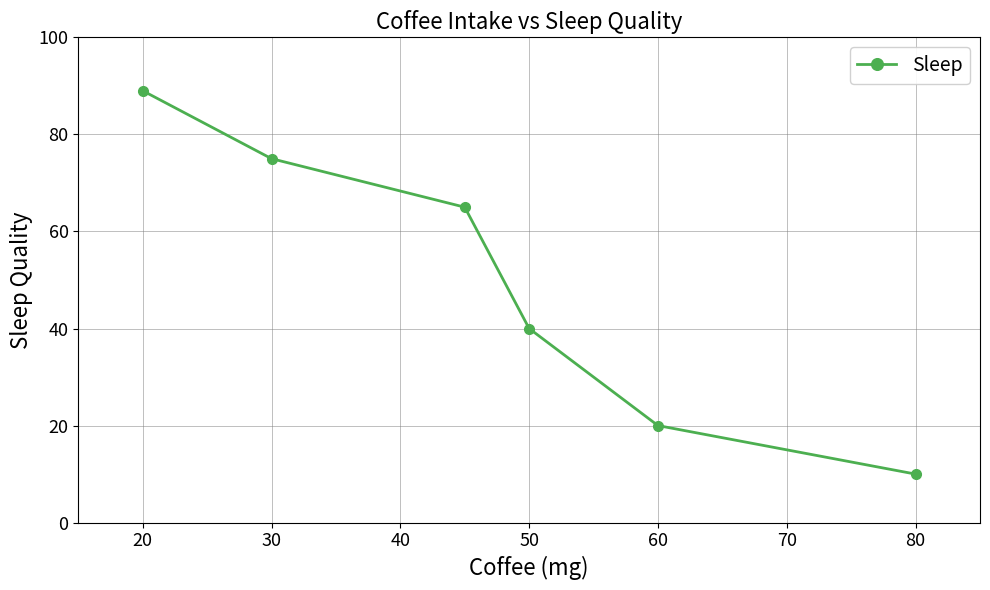

What is the difference between the maximum and second lowest values?

69